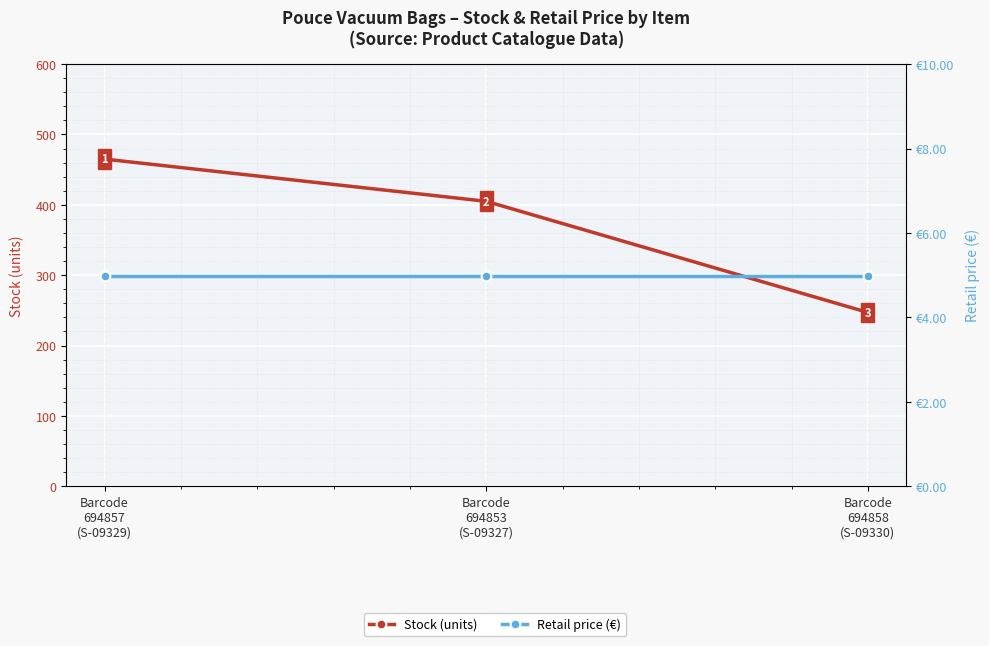

Which series has the widest spread of values?

Stock (units)